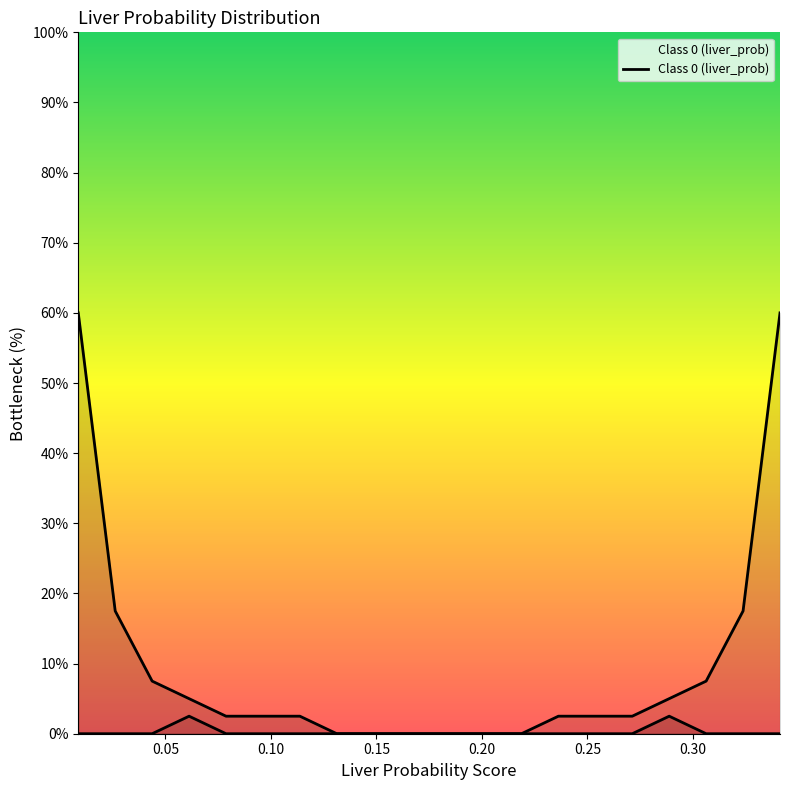

What is the value of the 6th point from the left?

2.5